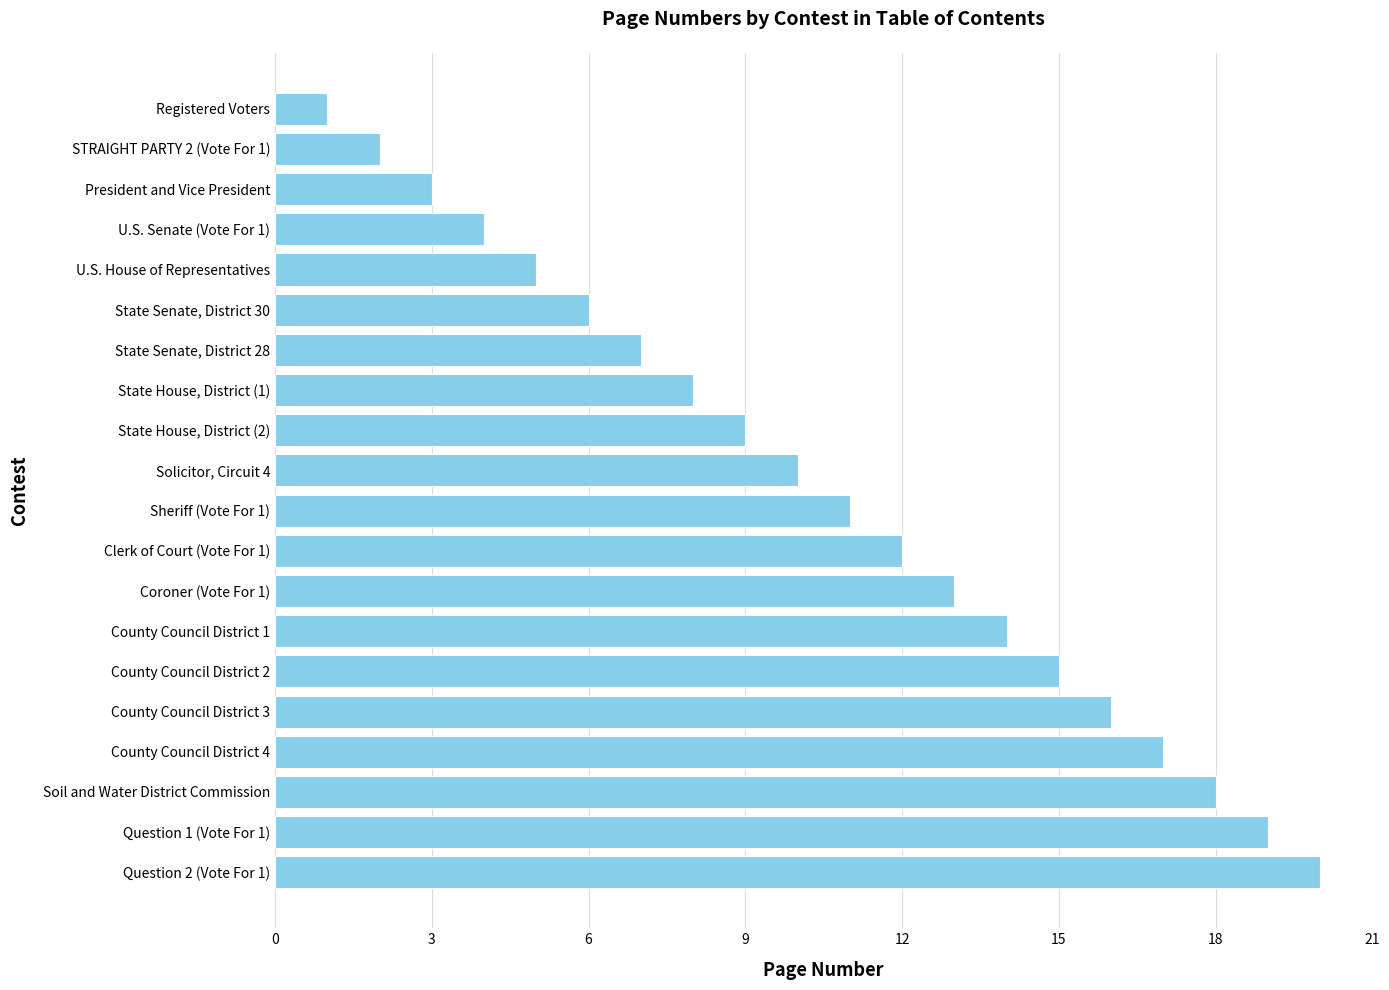

How many series are shown in this chart?

1